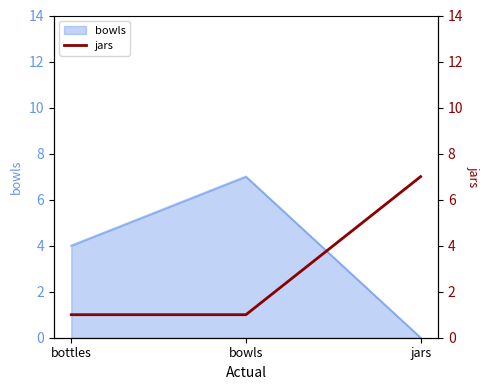

At which label is the value closest to 4?

bottles